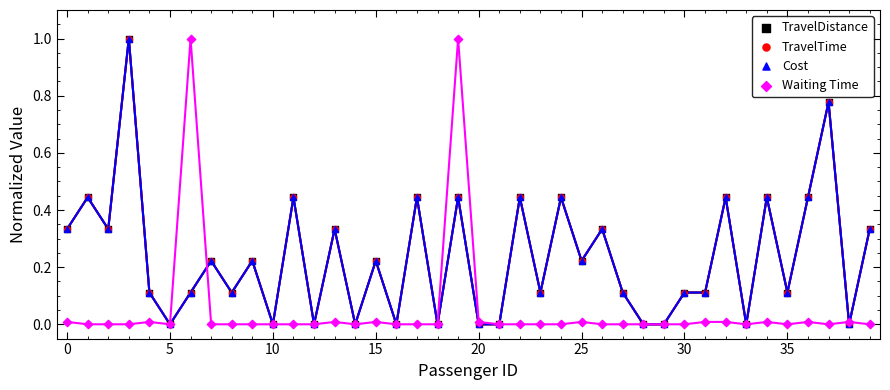

Which series has the largest Y range (max minus min)?

TravelDistance